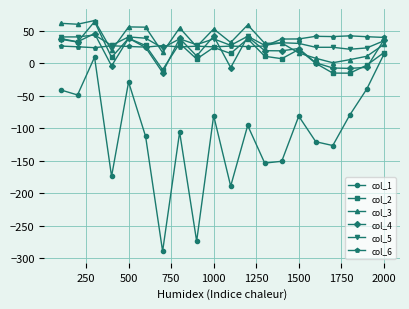

What is the value of the col_6 point at the 16th from the left?

41.9